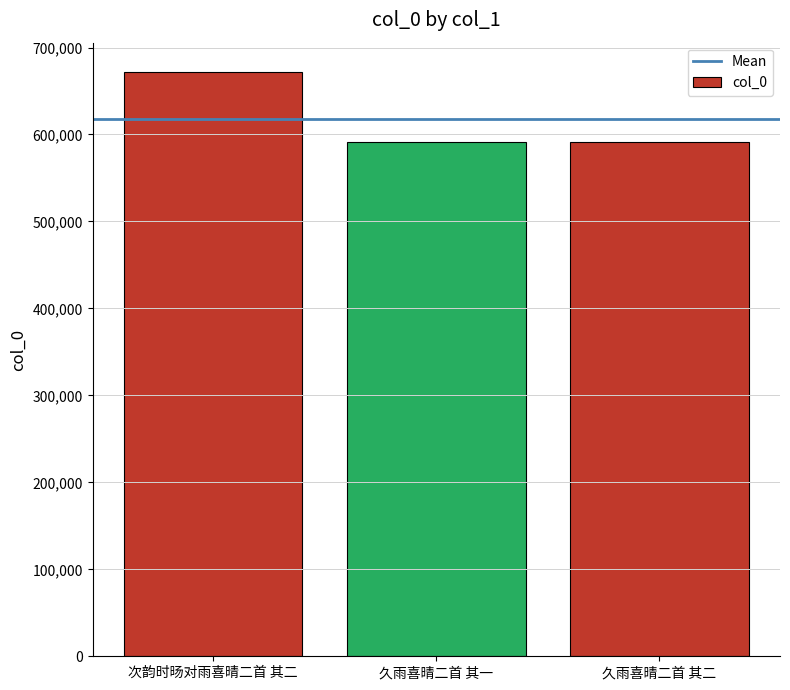

What is the greatest value displayed?

671978